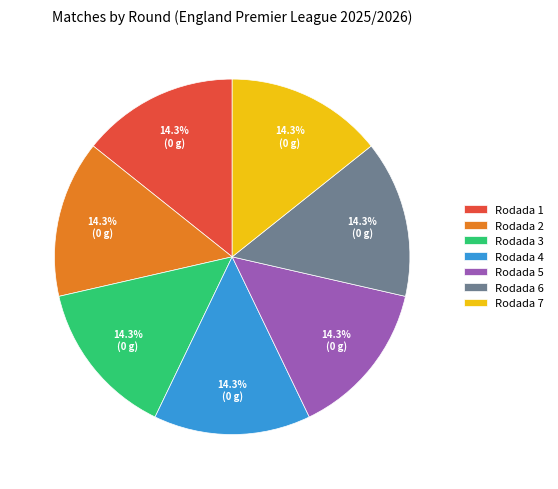

Do Rodada 4 and Rodada 1 together represent more than half of the pie?

No